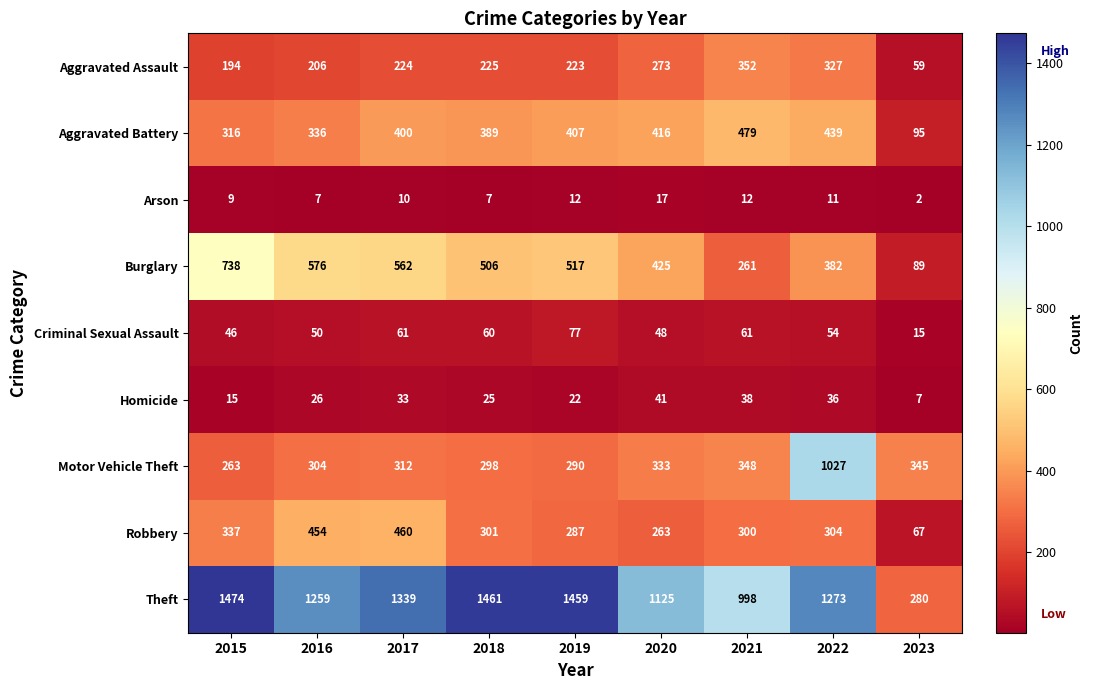

Is it true that Criminal Sexual Assault equals 77 at 2019?

True